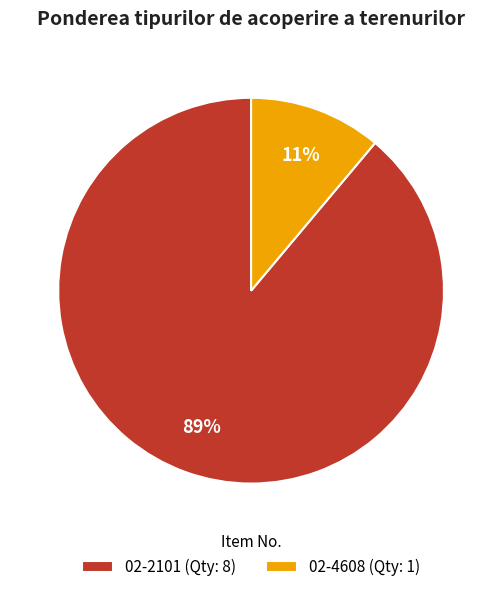

Is there a majority slice in this chart?

Yes